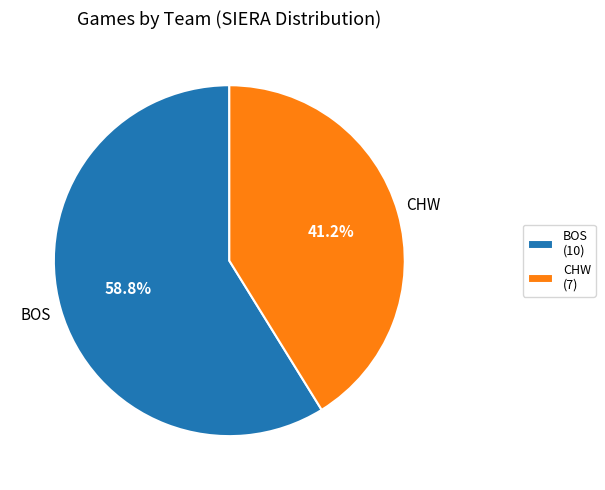

How many slices are in this pie chart?

2